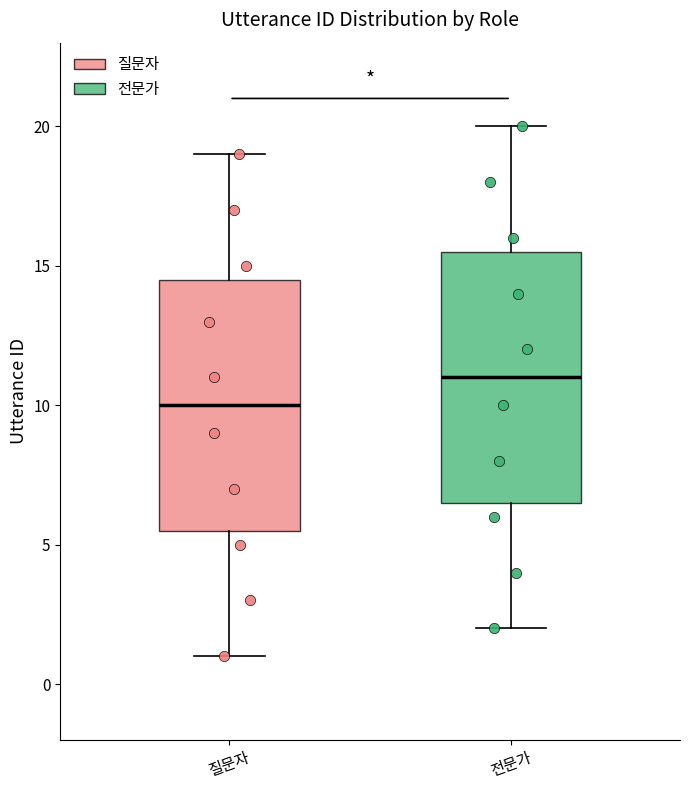

Reading left to right, transcribe this box plot: for each box, give where its median line is, the range the box spans, and where its two whiskers end, as read against the y-axis. The values are not printed on the chart, so give them approximately, as read against the axis.

질문자: median 10.0, box 5.5 to 14.5, whiskers 1.0 to 19.0
전문가: median 11.0, box 6.5 to 15.5, whiskers 2.0 to 20.0